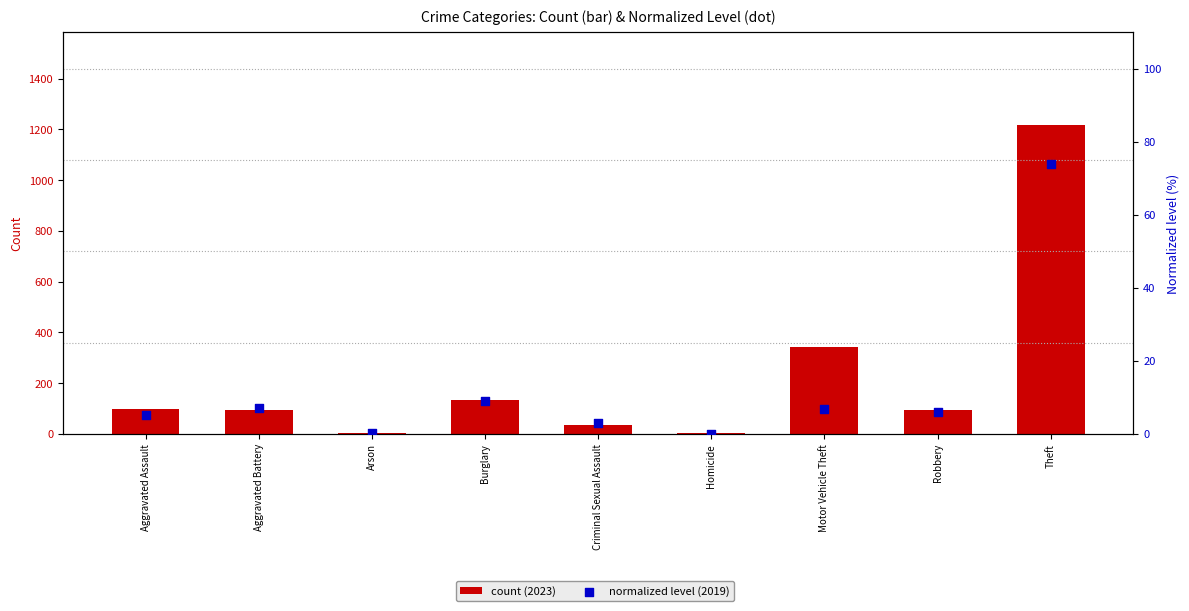

What is the total value across all series at Aggravated Battery?

102.1